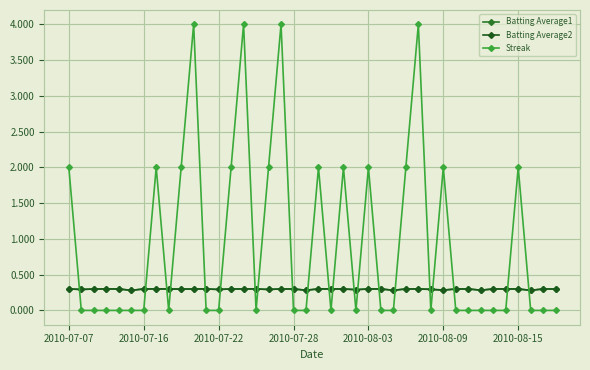

Count the Streak values in the range 0 to 2.

36